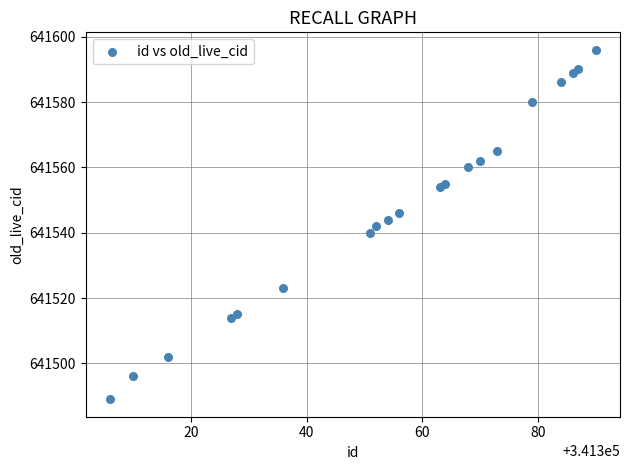

What is the range of X values (max minus min)?

84